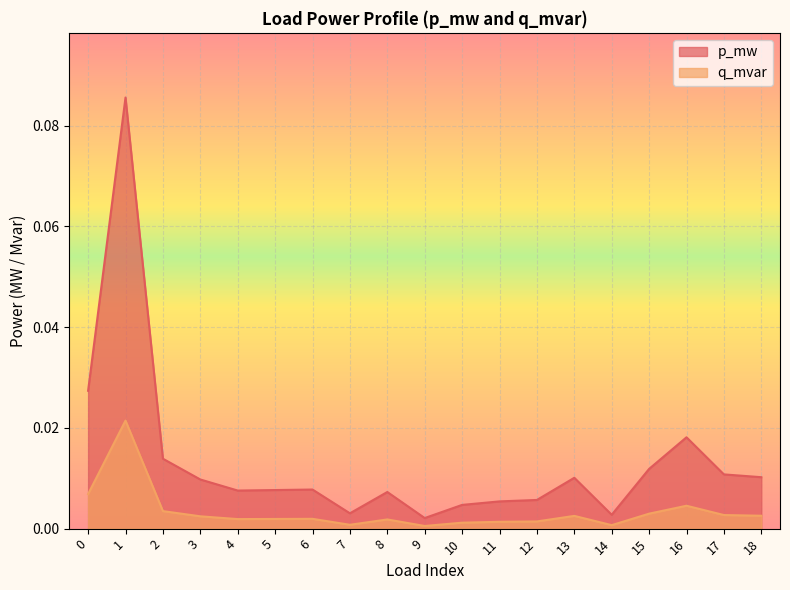

True or false: q_mvar has more than 2 points higher than both neighbors.

True